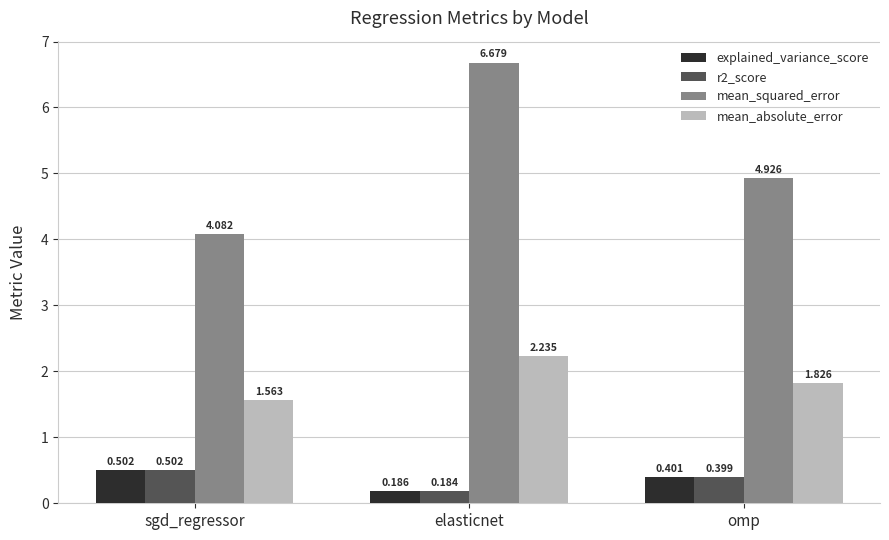

Which category has the highest value across all series?

elasticnet